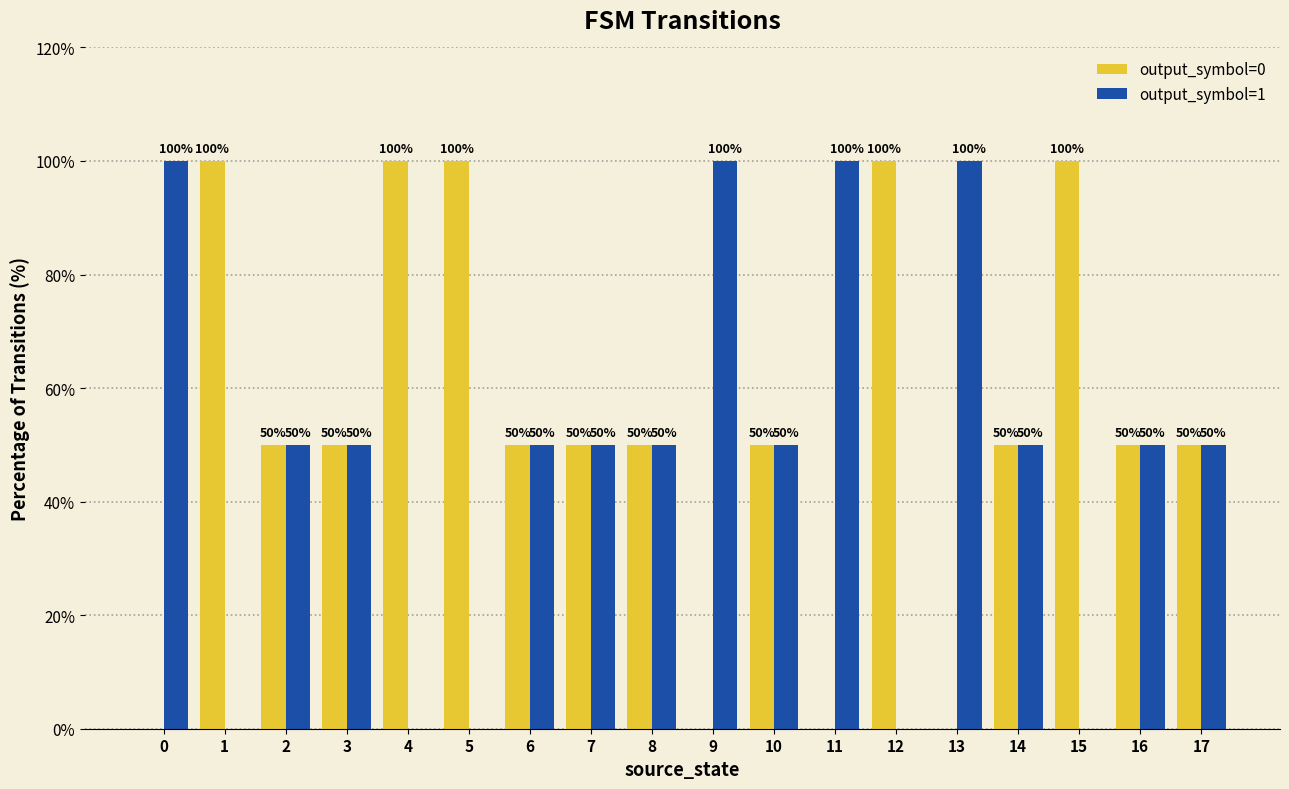

Reading left to right, transcribe all the data shown in this chart.

output_symbol=0: 0=0	1=100	2=50	3=50	4=100	5=100	6=50	7=50	8=50	9=0	10=50	11=0	12=100	13=0	14=50	15=100	16=50	17=50
output_symbol=1: 0=100	1=0	2=50	3=50	4=0	5=0	6=50	7=50	8=50	9=100	10=50	11=100	12=0	13=100	14=50	15=0	16=50	17=50